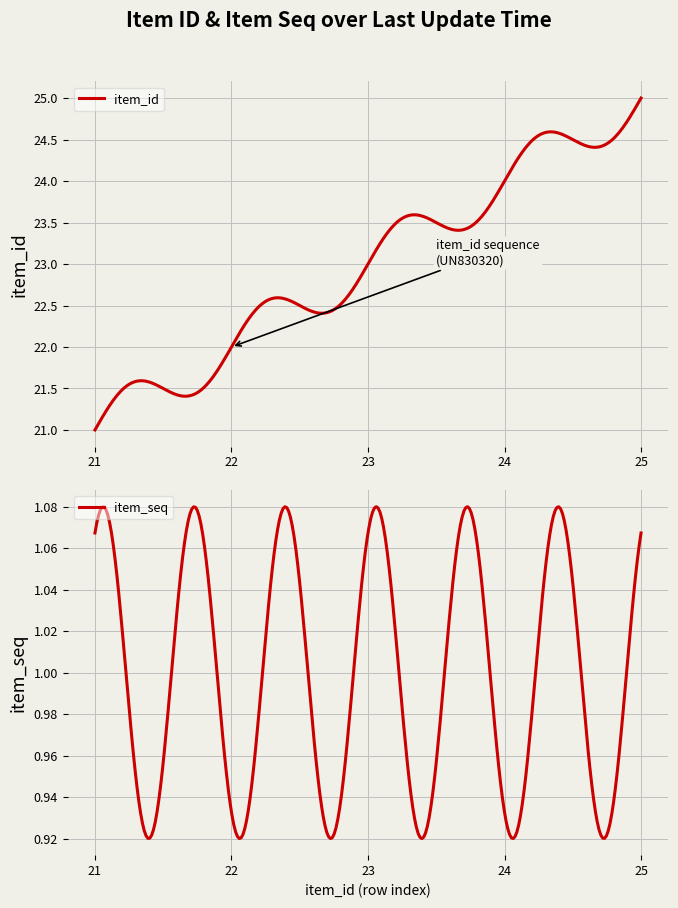

What is the maximum value for item_id?

25.0